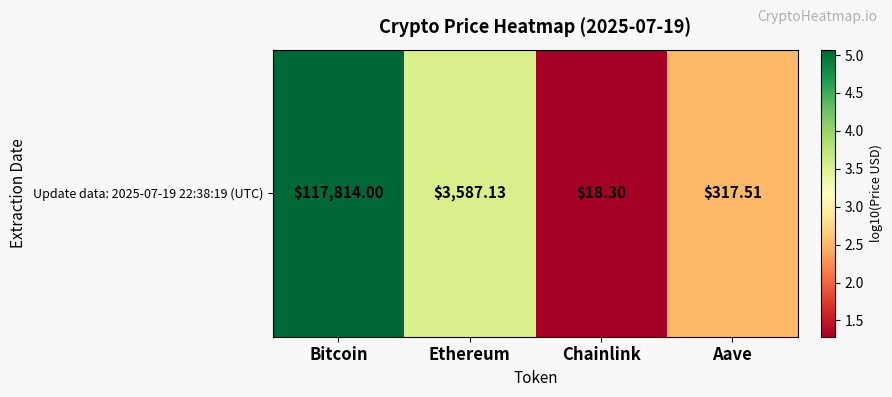

The chart shows a value of 2.4 at Ethereum. True or false?

False